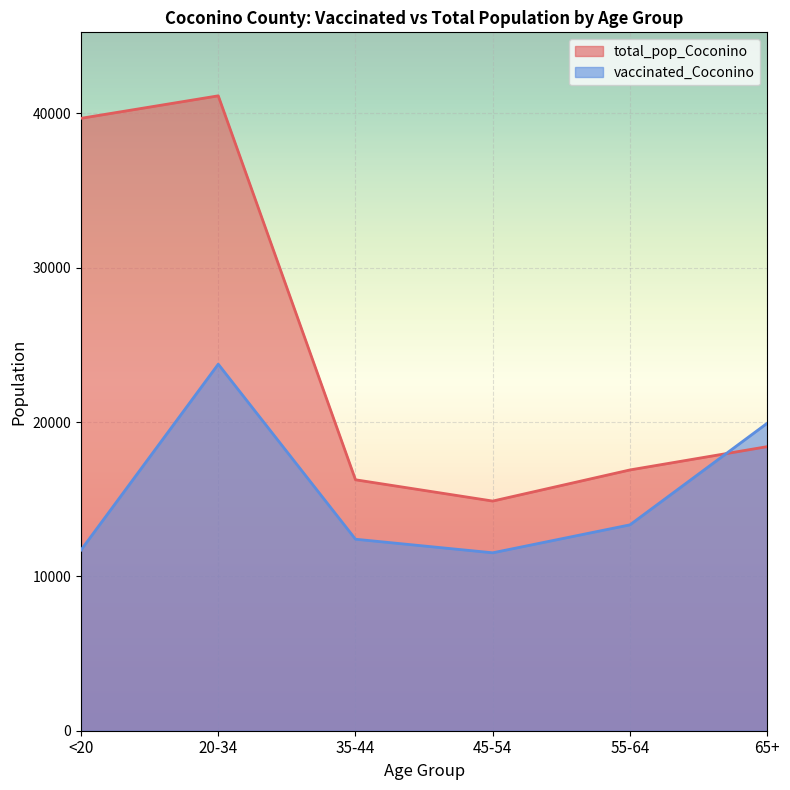

Is it true that total_pop_Coconino equals 18408 at 65+?

True